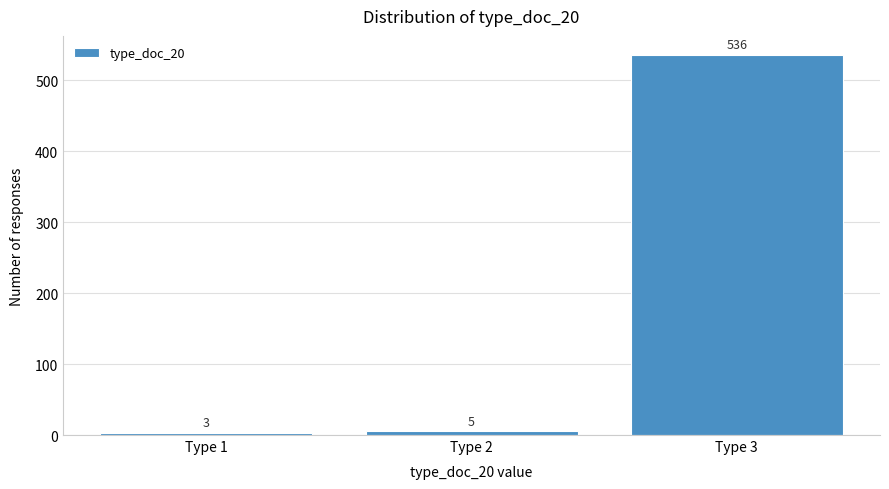

Reading left to right, what are all the values shown in this chart?

3	5	536